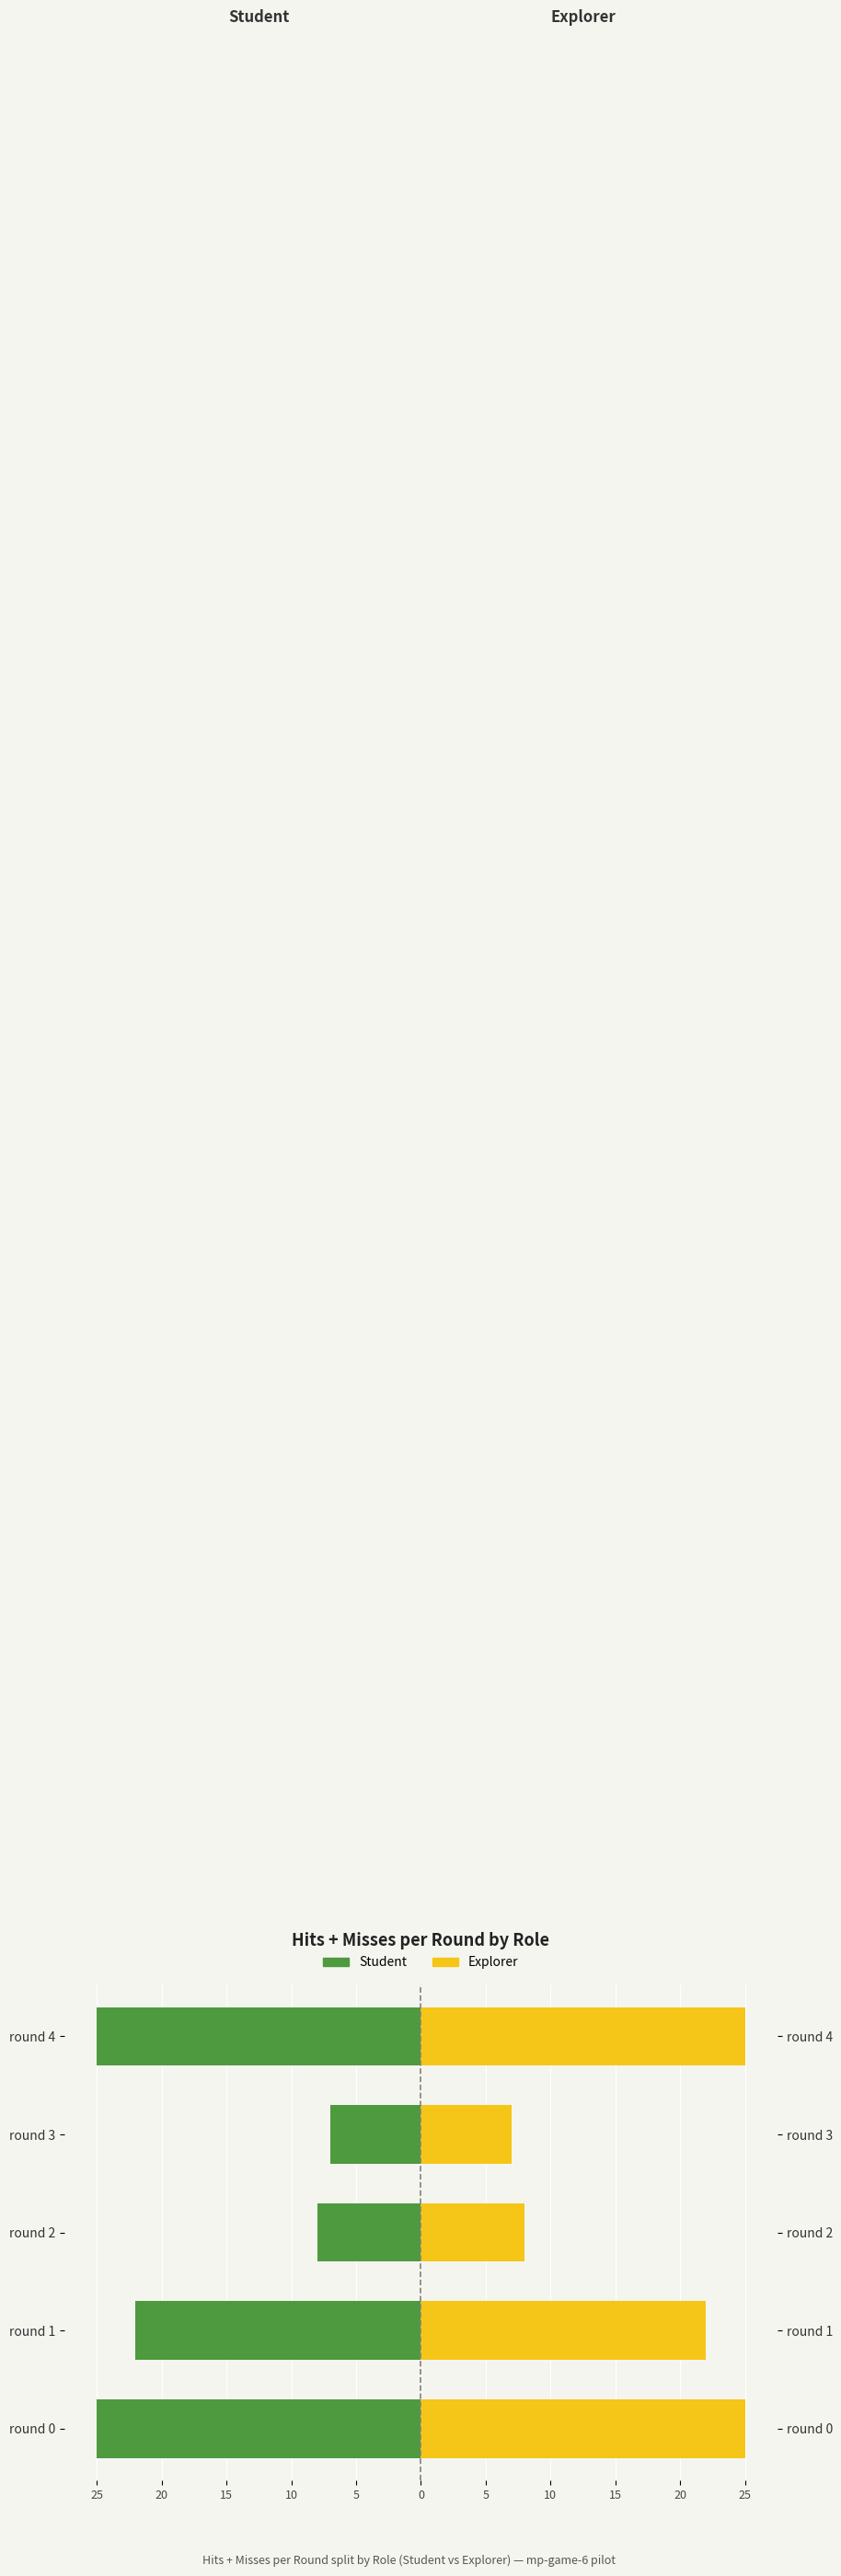

Which series has the largest total across all categories?

Explorer